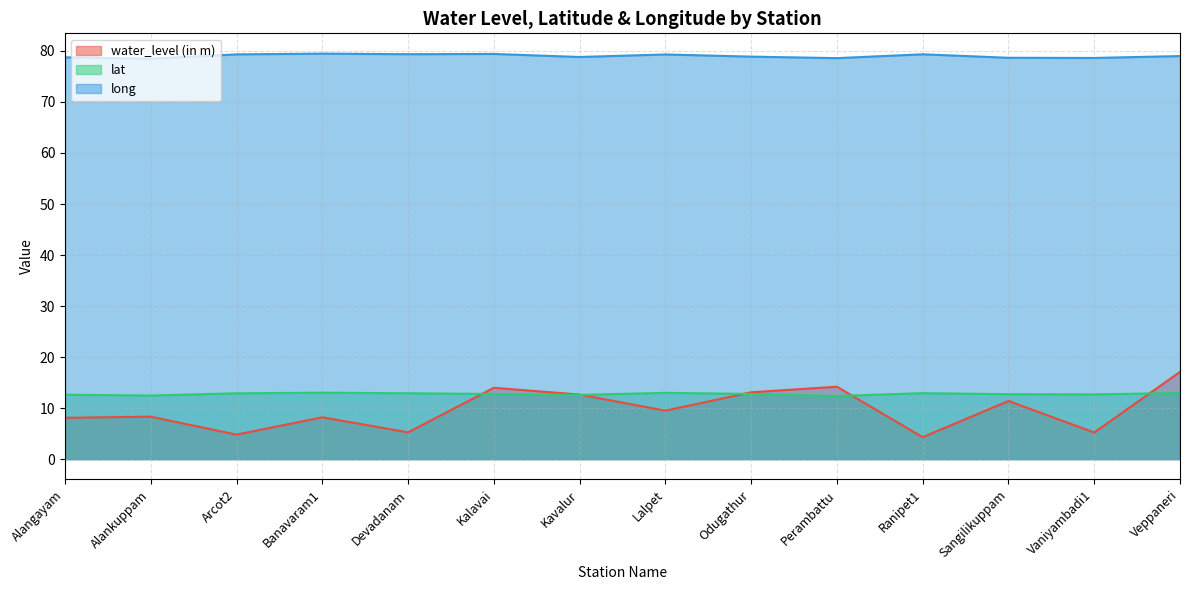

What is the difference between the maximum and minimum values in the lat series?

0.7